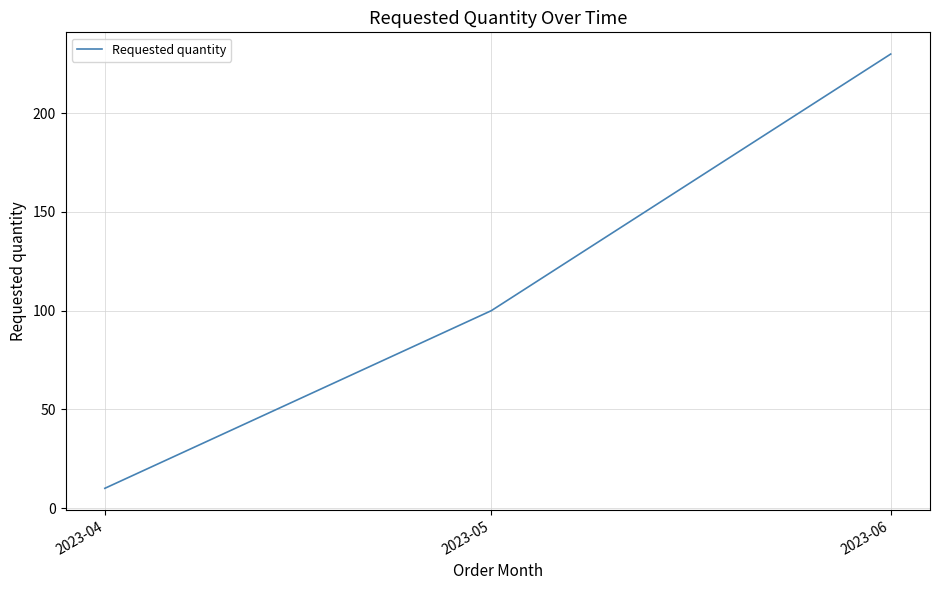

Approximately how many times larger is the value at 2023-06 compared to 2023-05?

2.3